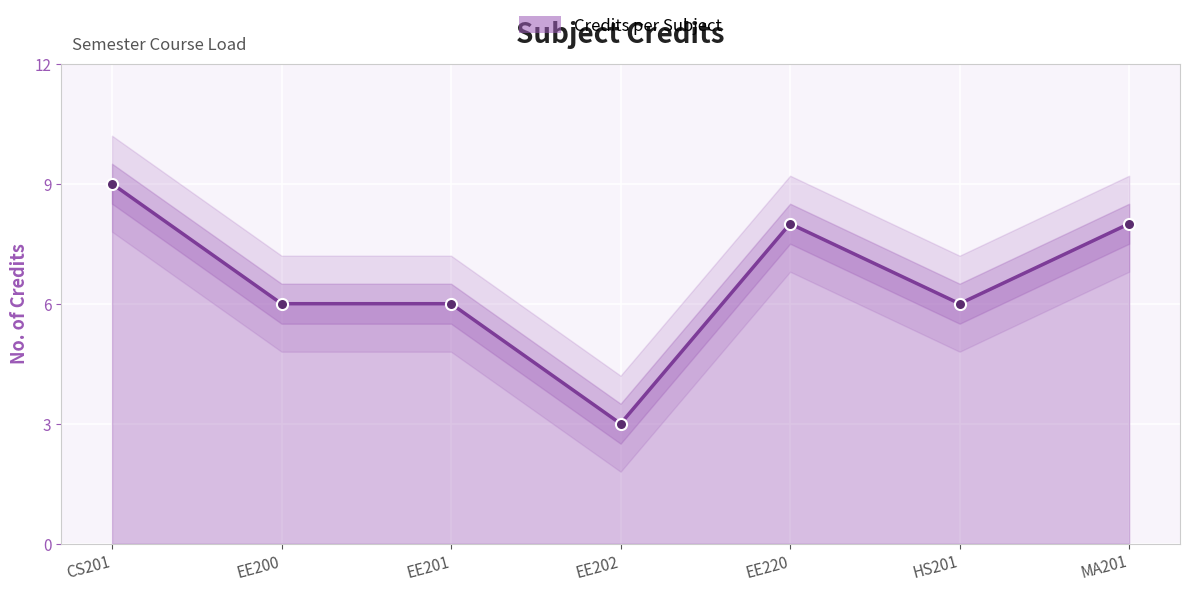

What is the label of the 6th point from the right?

EE200